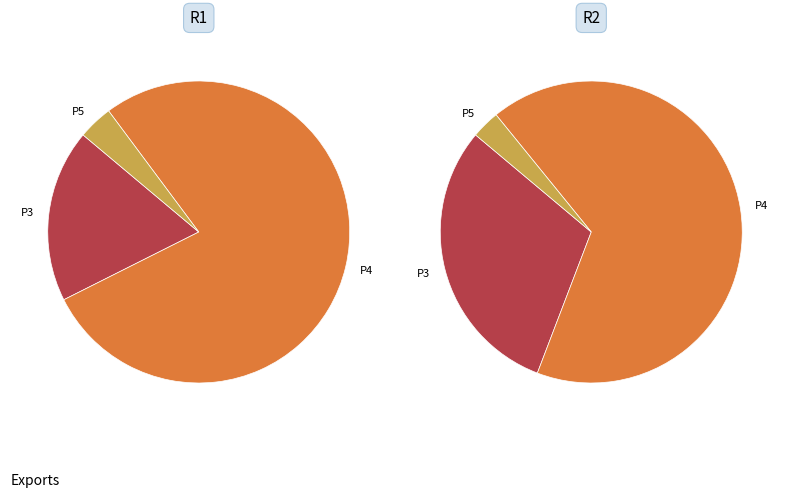

Which series has the widest spread of values?

R2